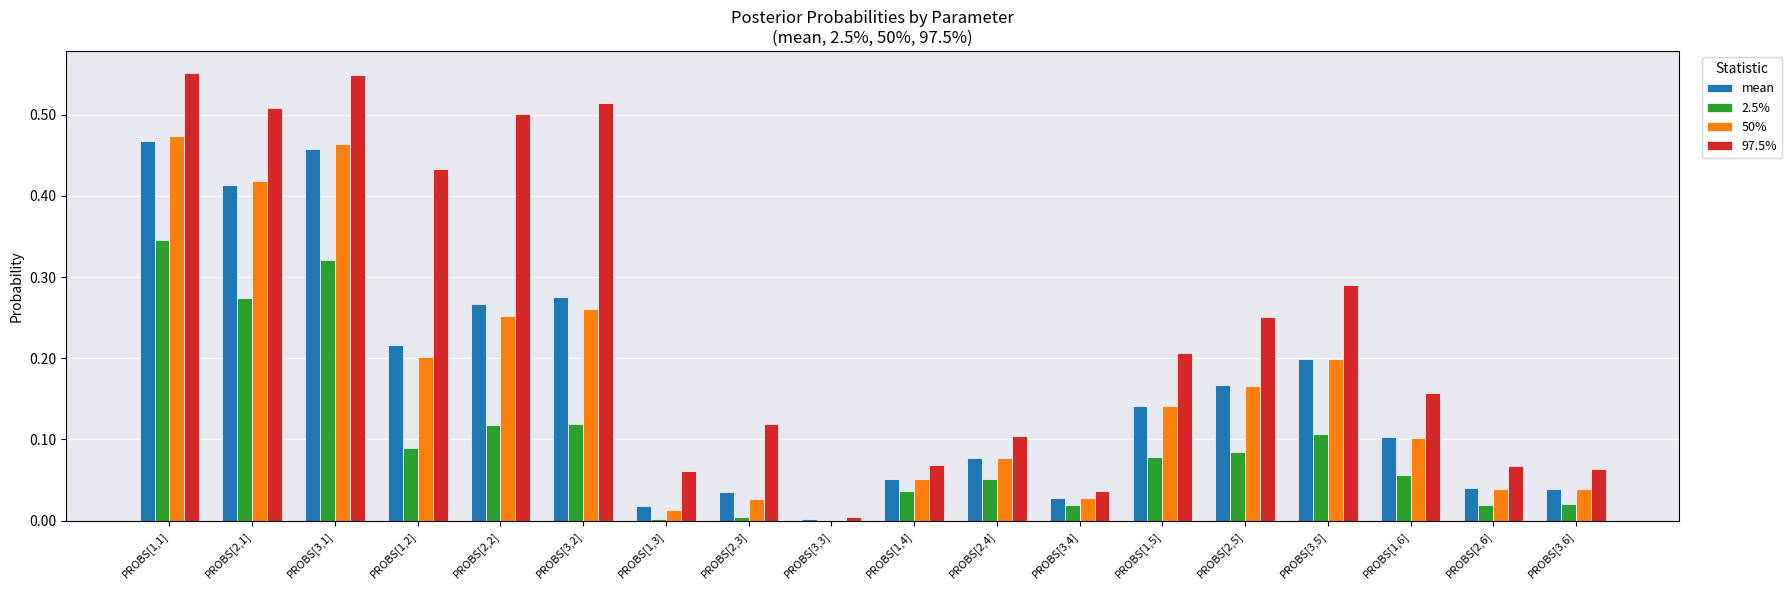

What is the total value across all series at PROBS[3,1]?

1.8